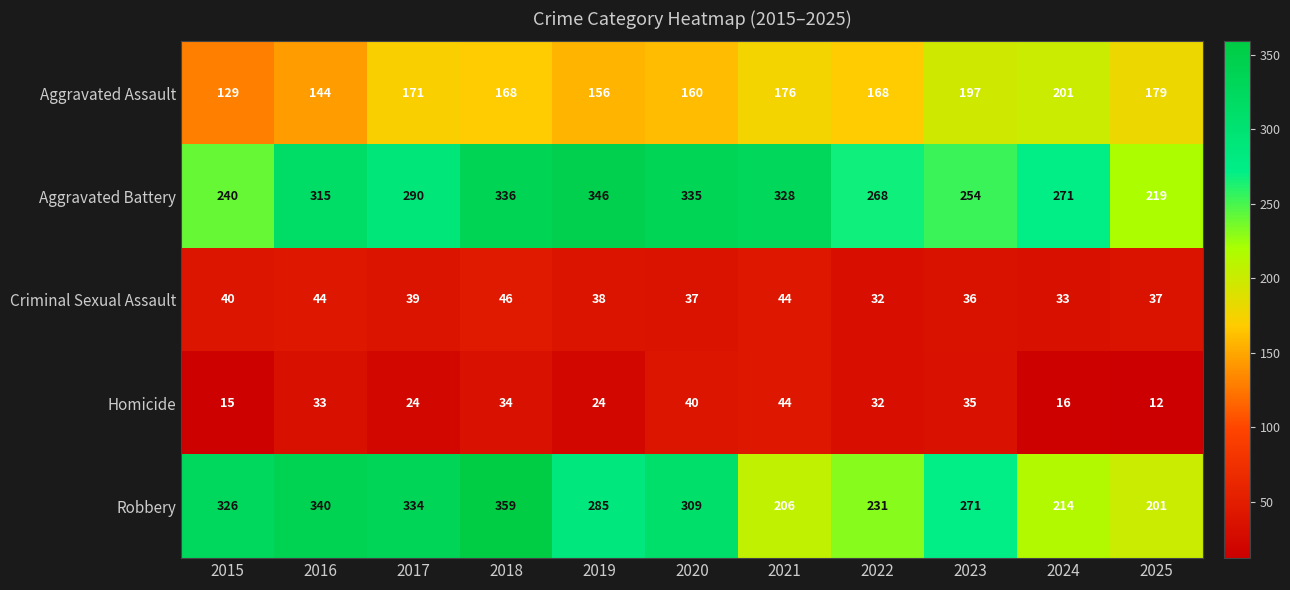

What is the sum of all Aggravated Battery values?

3202